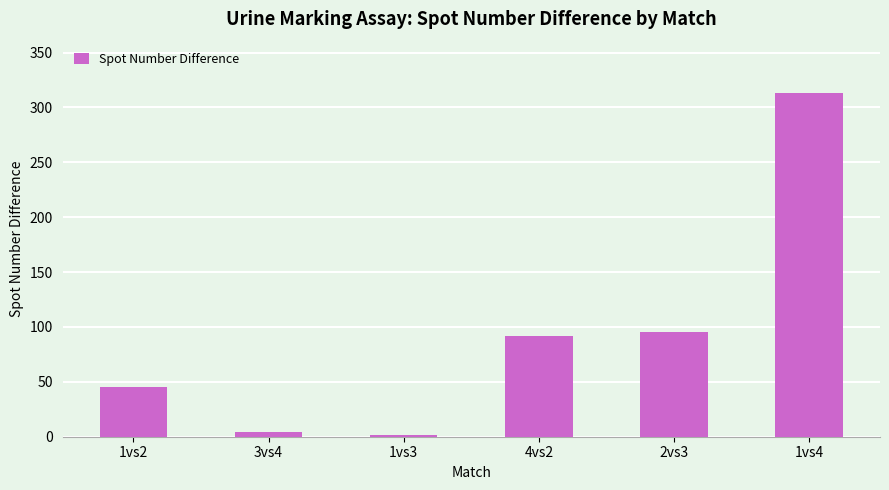

How many values are below 92?

3